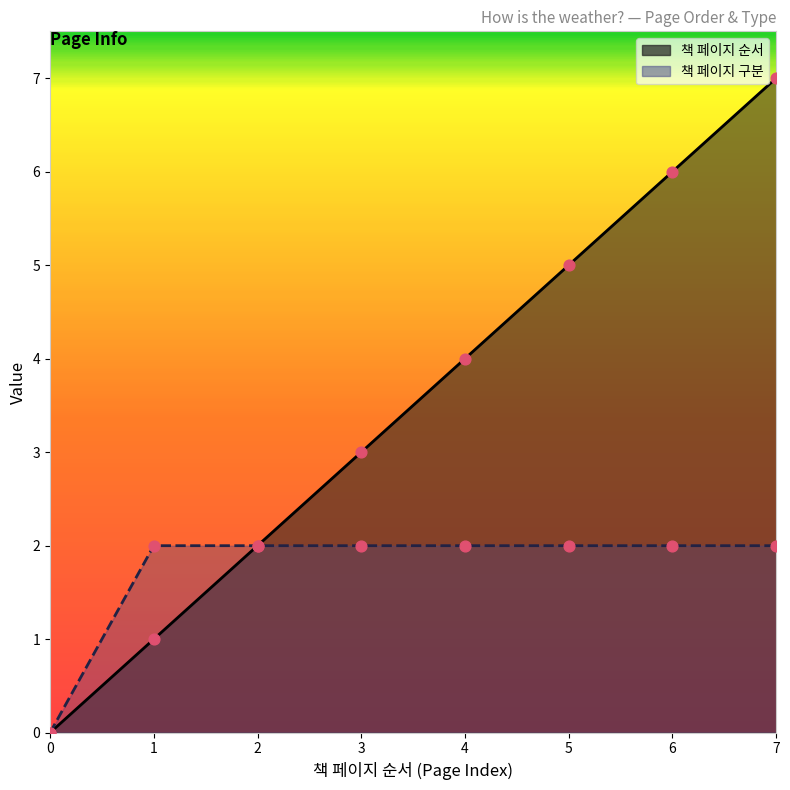

At which category is the sum across all series the highest?

7